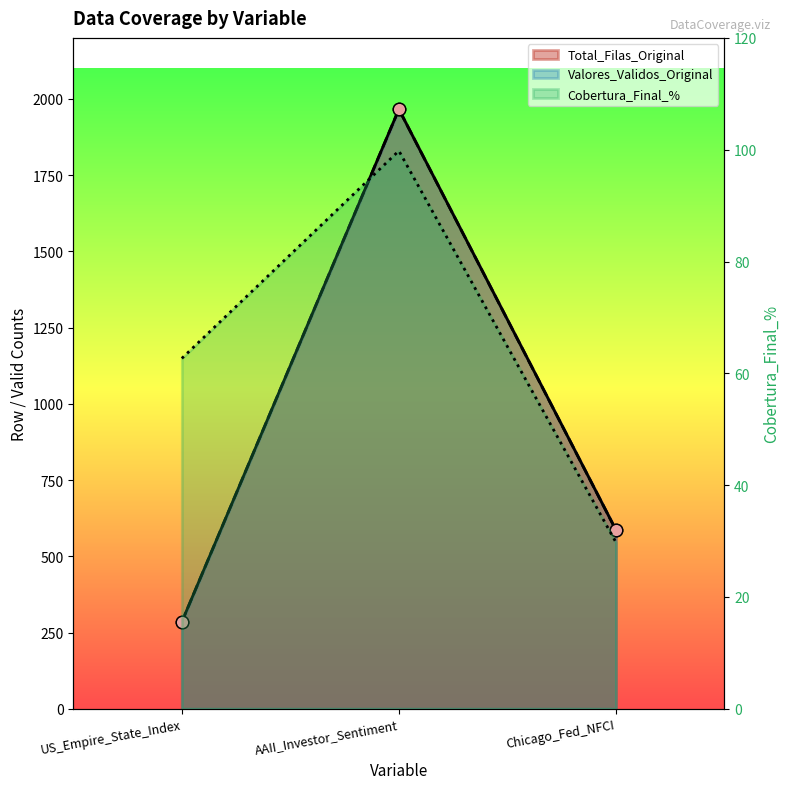

At how many categories does at least one series exceed 175?

3